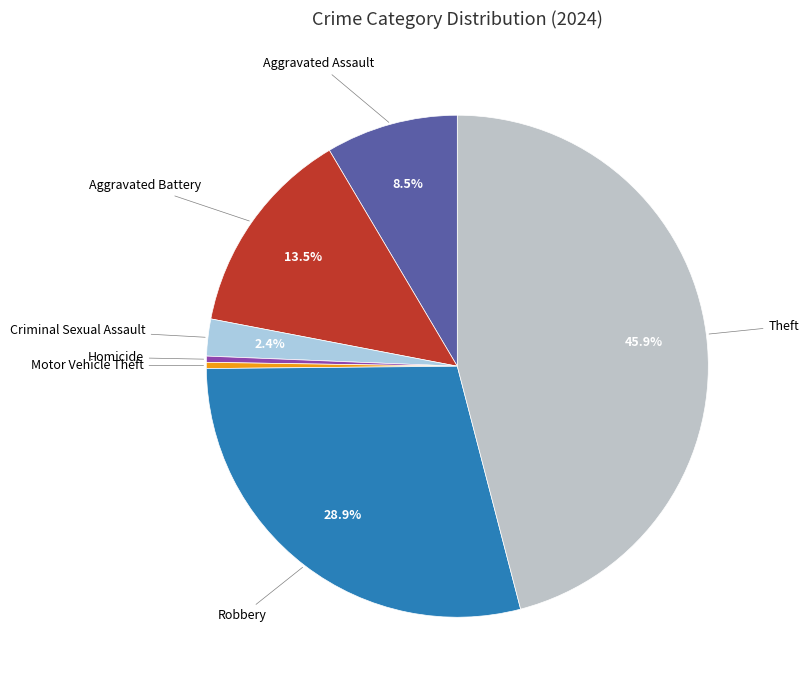

Which slice is the largest?

Theft